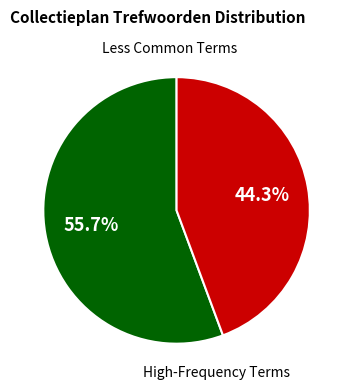

Is there any slice that represents more than half of the pie?

Yes